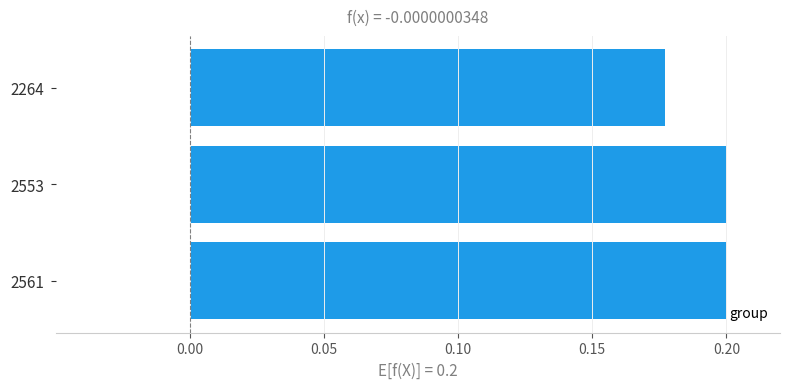

Where is the data nearest to the value 0?

2264